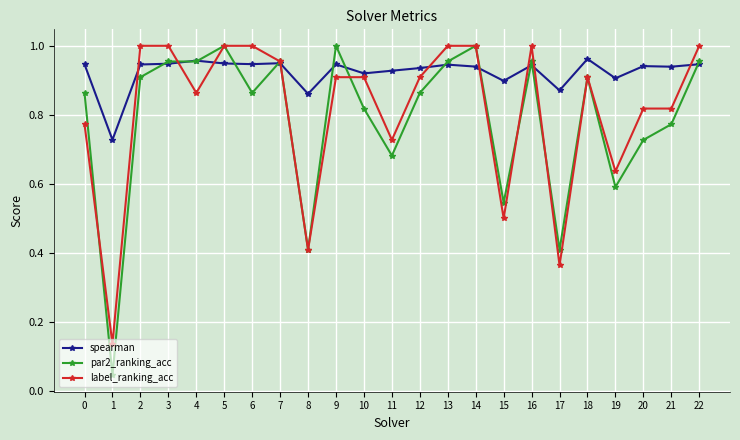

Does the chart display data point markers on the line(s)?

Yes